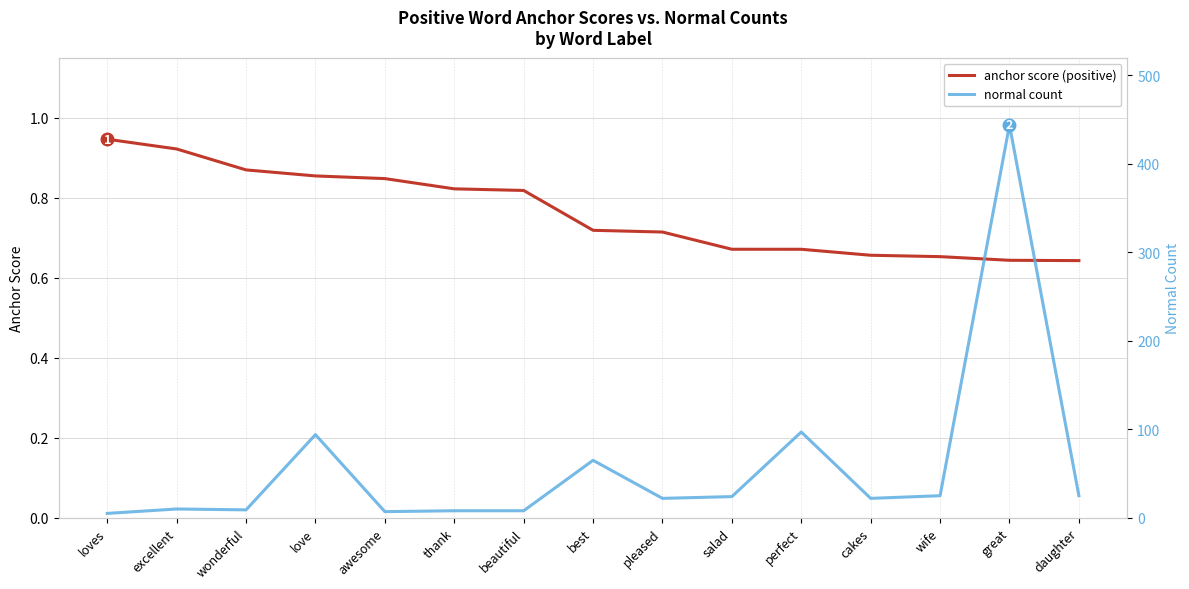

Reading left to right, transcribe all the data shown in this chart.

anchor score (positive): 0.9	0.9	0.9	0.9	0.8	0.8	0.8	0.7	0.7	0.7	0.7	0.7	0.7	0.6	0.6
normal count: 5.0	10.0	9.0	94.0	7.0	8.0	8.0	65.0	22.0	24.0	97.0	22.0	25.0	444.0	25.0